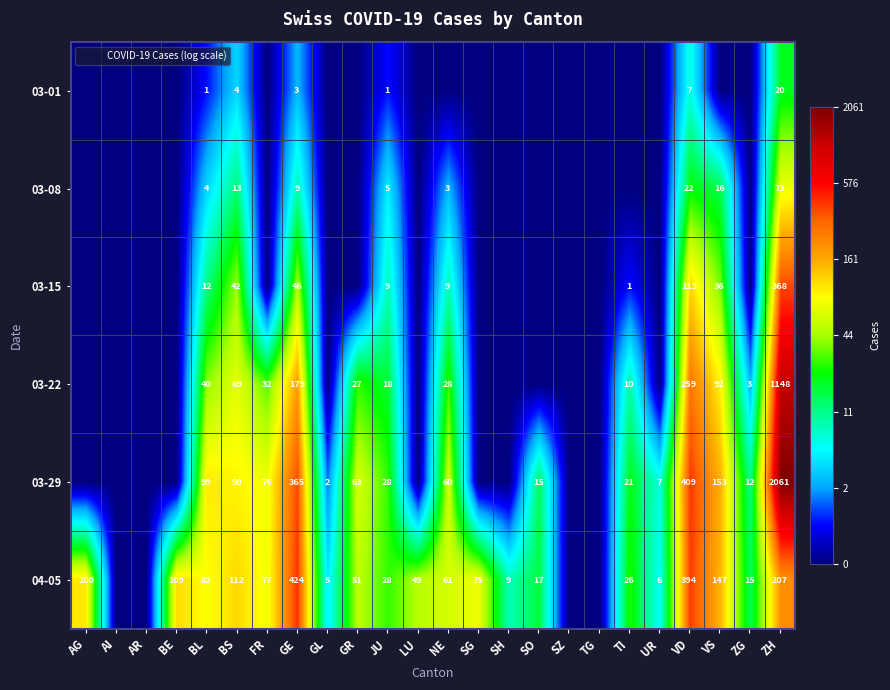

The value of 04-05 at BS is 55. True or false?

False